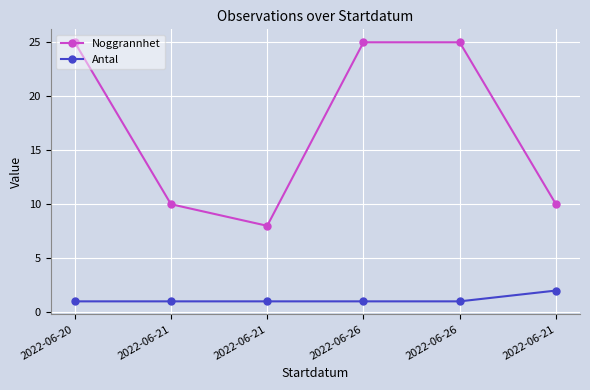

Reading left to right, transcribe all the data shown in this chart.

Noggrannhet: 2022-06-20=25	2022-06-21=10	2022-06-21=8	2022-06-26=25	2022-06-26=25	2022-06-21=10
Antal: 2022-06-20=1	2022-06-21=1	2022-06-21=1	2022-06-26=1	2022-06-26=1	2022-06-21=2